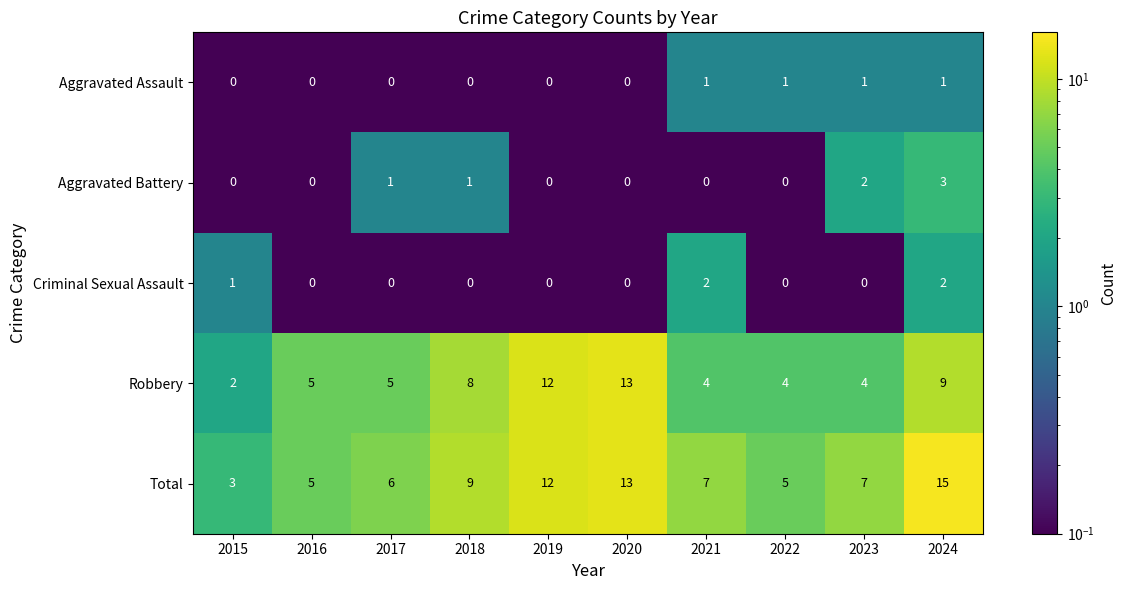

Rank the series by their maximum value, from highest to lowest.

Total, Robbery, Aggravated Battery, Criminal Sexual Assault, Aggravated Assault